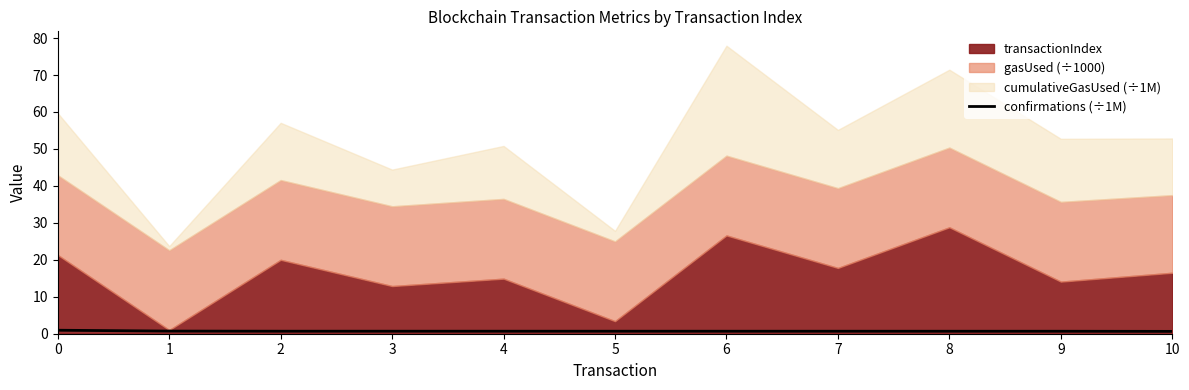

Which has a higher value, 5 or 4?

4